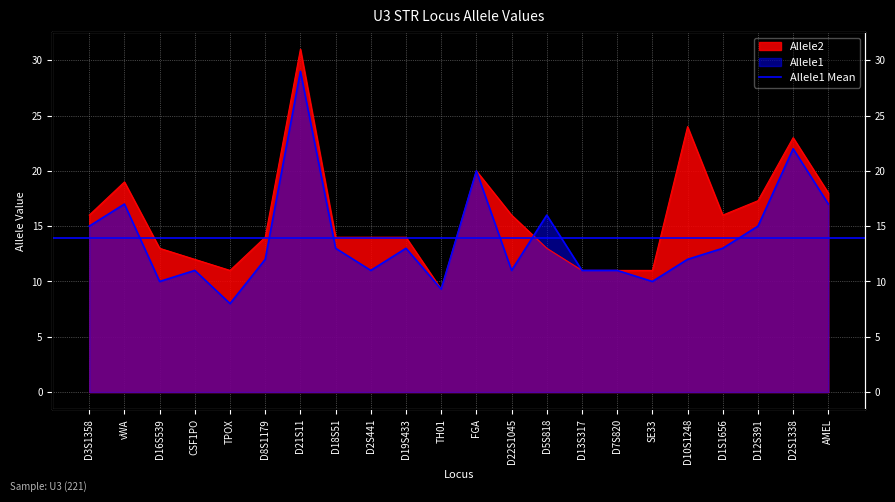

Rank the series by their maximum value, from lowest to highest.

Allele1, Allele2